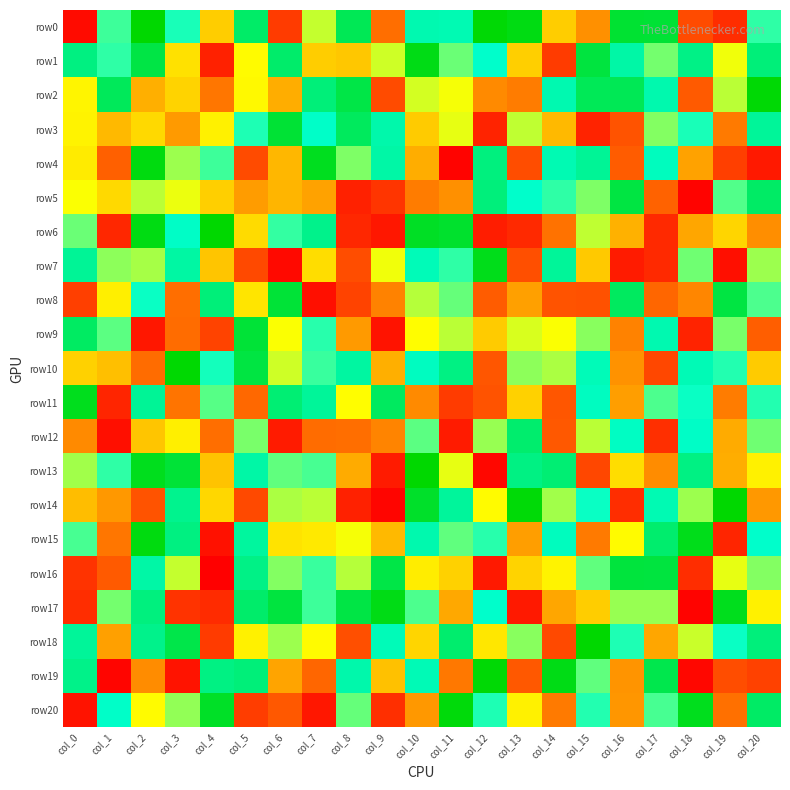

Reading right to left, list all the values displayed in this chart.

row0: col_20=41	col_19=-104	col_18=-89	col_17=106	col_16=107	col_15=-55	col_14=-25	col_13=119	col_12=124	col_11=59	col_10=60	col_9=-72	col_8=94	col_7=11	col_6=-97	col_5=87	col_4=-25	col_3=45	col_2=126	col_1=38	col_0=-121
row1: col_20=81	col_19=2	col_18=76	col_17=27	col_16=64	col_15=102	col_14=-97	col_13=-24	col_12=50	col_11=29	col_10=118	col_9=9	col_8=-28	col_7=-25	col_6=86	col_5=-2	col_4=-110	col_3=-15	col_2=100	col_1=41	col_0=78
row2: col_20=124	col_19=13	col_18=-82	col_17=61	col_16=94	col_15=93	col_14=60	col_13=-65	col_12=-58	col_11=1	col_10=8	col_9=-89	col_8=99	col_7=81	col_6=-41	col_5=-3	col_4=-68	col_3=-22	col_2=-40	col_1=92	col_0=-5
row3: col_20=69	col_19=-66	col_18=45	col_17=24	col_16=-85	col_15=-109	col_14=-35	col_13=12	col_12=-109	col_11=4	col_10=-26	col_9=62	col_8=91	col_7=51	col_6=106	col_5=44	col_4=-7	col_3=-50	col_2=-19	col_1=-35	col_0=-6
row4: col_20=-114	col_19=-95	col_18=-46	col_17=55	col_16=-81	col_15=70	col_14=59	col_13=-88	col_12=79	col_11=-125	col_10=-41	col_9=64	col_8=25	col_7=114	col_6=-36	col_5=-89	col_4=38	col_3=19	col_2=120	col_1=-79	col_0=-10
row5: col_20=88	col_19=34	col_18=-125	col_17=-78	col_16=101	col_15=25	col_14=41	col_13=50	col_12=80	col_11=-55	col_10=-65	col_9=-100	col_8=-110	col_7=-46	col_6=-37	col_5=-49	col_4=-24	col_3=3	col_2=13	col_1=-19	col_0=0
row6: col_20=-56	col_19=-21	col_18=-44	col_17=-106	col_16=-39	col_15=12	col_14=-70	col_13=-106	col_12=-112	col_11=109	col_10=112	col_9=-115	col_8=-107	col_7=74	col_6=40	col_5=-18	col_4=126	col_3=52	col_2=119	col_1=-107	col_0=29
row7: col_20=19	col_19=-119	col_18=28	col_17=-106	col_16=-113	col_15=-27	col_14=69	col_13=-87	col_12=116	col_11=41	col_10=57	col_9=2	col_8=-88	col_7=-17	col_6=-122	col_5=-90	col_4=-29	col_3=65	col_2=17	col_1=22	col_0=70
row8: col_20=35	col_19=101	col_18=-60	col_17=-76	col_16=90	col_15=-86	col_14=-85	col_13=-47	col_12=-81	col_11=30	col_10=14	col_9=-62	col_8=-93	col_7=-119	col_6=105	col_5=-13	col_4=81	col_3=-72	col_2=48	col_1=-8	col_0=-95
row9: col_20=-80	col_19=26	col_18=-109	col_17=60	col_16=-62	col_15=23	col_14=0	col_13=7	col_12=-26	col_11=13	col_10=-1	col_9=-117	col_8=-50	col_7=42	col_6=0	col_5=105	col_4=-93	col_3=-73	col_2=-115	col_1=32	col_0=89
row10: col_20=-26	col_19=43	col_18=58	col_17=-91	col_16=-54	col_15=57	col_14=16	col_13=22	col_12=-84	col_11=77	col_10=54	col_9=-40	col_8=66	col_7=39	col_6=9	col_5=101	col_4=46	col_3=125	col_2=-73	col_1=-32	col_0=-23
row11: col_20=43	col_19=-65	col_18=48	col_17=35	col_16=-48	col_15=54	col_14=-84	col_13=-23	col_12=-85	col_11=-97	col_10=-58	col_9=90	col_8=-1	col_7=69	col_6=83	col_5=-75	col_4=33	col_3=-69	col_2=70	col_1=-108	col_0=115
row12: col_20=28	col_19=-42	col_18=52	col_17=-103	col_16=53	col_15=13	col_14=-83	col_13=85	col_12=20	col_11=-113	col_10=32	col_9=-61	col_8=-72	col_7=-73	col_6=-113	col_5=26	col_4=-72	col_3=-8	col_2=-29	col_1=-119	col_0=-58
row13: col_20=-7	col_19=-41	col_18=77	col_17=-57	col_16=-17	col_15=-91	col_14=83	col_13=77	col_12=-123	col_11=4	col_10=126	col_9=-113	col_8=-42	col_7=36	col_6=31	col_5=64	col_4=-30	col_3=105	col_2=115	col_1=41	col_0=18
row14: col_20=-51	col_19=126	col_18=19	col_17=59	col_16=-104	col_15=48	col_14=18	col_13=123	col_12=-2	col_11=68	col_10=110	col_9=-124	col_8=-110	col_7=13	col_6=16	col_5=-90	col_4=-20	col_3=73	col_2=-85	col_1=-51	col_0=-33
row15: col_20=50	col_19=-108	col_18=116	col_17=85	col_16=-2	col_15=-66	col_14=55	col_13=-48	col_12=42	col_11=31	col_10=61	col_9=-35	col_8=1	col_7=-11	col_6=-14	col_5=67	col_4=-118	col_3=78	col_2=120	col_1=-68	col_0=36
row16: col_20=24	col_19=4	col_18=-104	col_17=102	col_16=103	col_15=31	col_14=-6	col_13=-22	col_12=-114	col_11=-23	col_10=-9	col_9=99	col_8=14	col_7=39	col_6=24	col_5=76	col_4=-127	col_3=11	col_2=64	col_1=-82	col_0=-101
row17: col_20=-7	col_19=115	col_18=-125	col_17=20	col_16=20	col_15=-25	col_14=-44	col_13=-114	col_12=50	col_11=-43	col_10=35	col_9=118	col_8=100	col_7=38	col_6=102	col_5=86	col_4=-105	col_3=-101	col_2=79	col_1=27	col_0=-104
row18: col_20=80	col_19=48	col_18=10	col_17=-44	col_16=44	col_15=126	col_14=-90	col_13=23	col_12=-12	col_11=85	col_10=-21	col_9=57	col_8=-87	col_7=-2	col_6=19	col_5=-7	col_4=-97	col_3=98	col_2=74	col_1=-47	col_0=69
row19: col_20=-94	col_19=-88	col_18=-123	col_17=97	col_16=-53	col_15=31	col_14=118	col_13=-83	col_12=124	col_11=-67	col_10=58	col_9=-31	col_8=62	col_7=-76	col_6=-45	col_5=81	col_4=77	col_3=-117	col_2=-57	col_1=-124	col_0=75
row20: col_20=88	col_19=-71	col_18=115	col_17=36	col_16=-52	col_15=43	col_14=-66	col_13=-7	col_12=44	col_11=122	col_10=-51	col_9=-103	col_8=30	col_7=-115	col_6=-83	col_5=-96	col_4=111	col_3=21	col_2=-2	col_1=51	col_0=-117